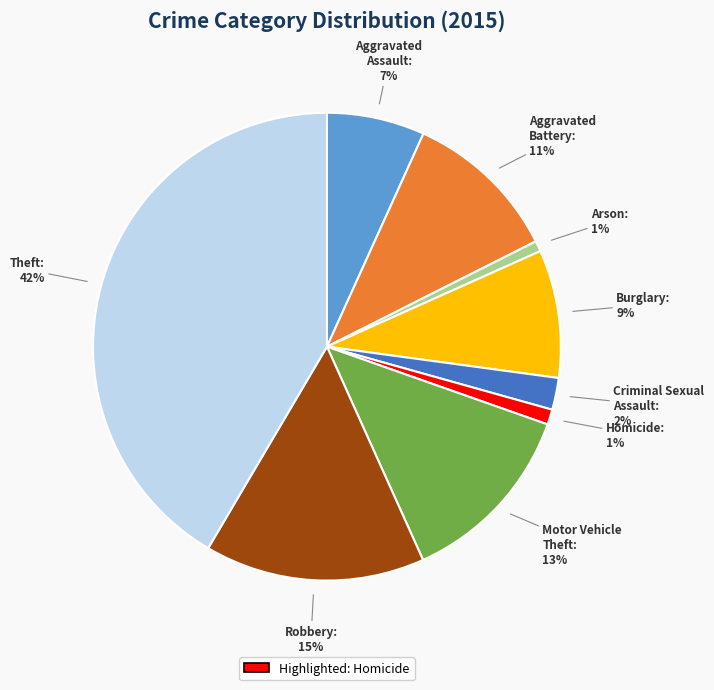

Combined, do Arson and Aggravated Assault account for over 50%?

No